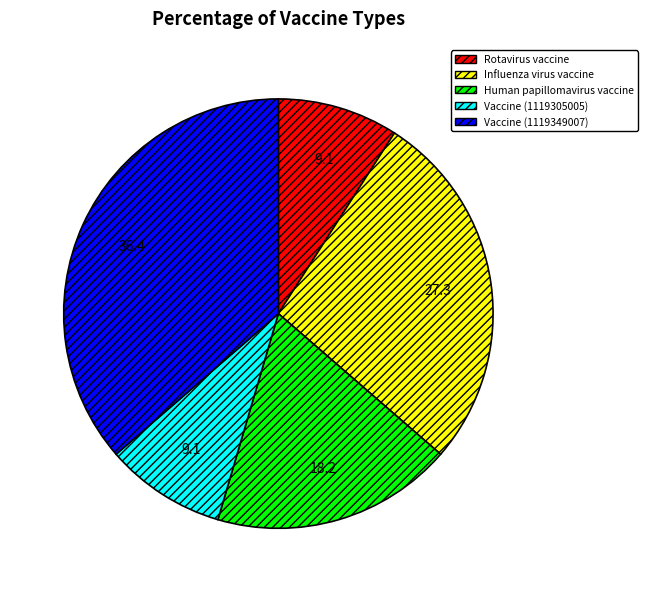

Does any single category account for the majority?

No